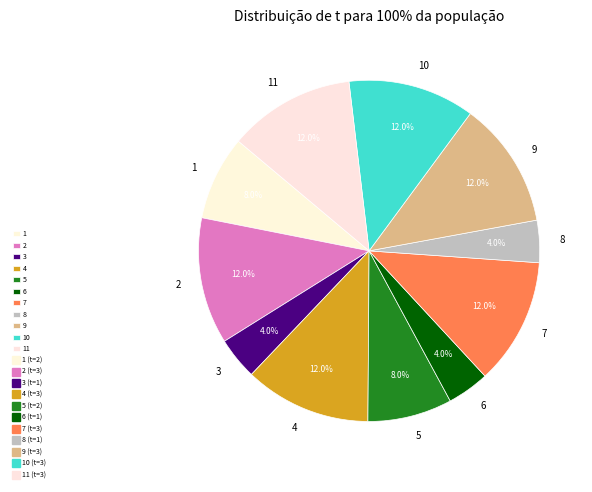

Does any single category account for the majority?

No